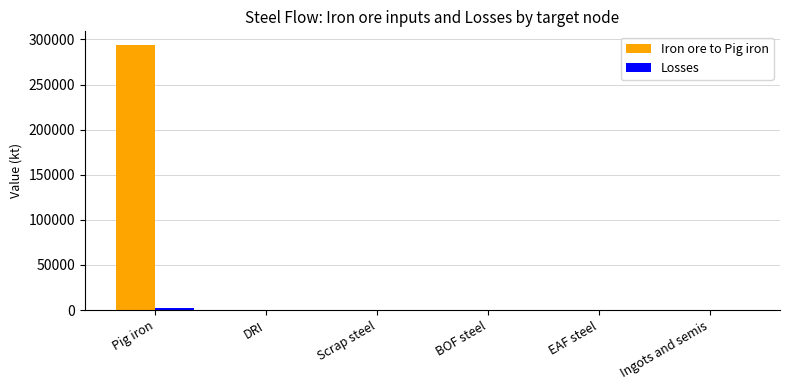

At which category is the sum across all series the highest?

Pig iron